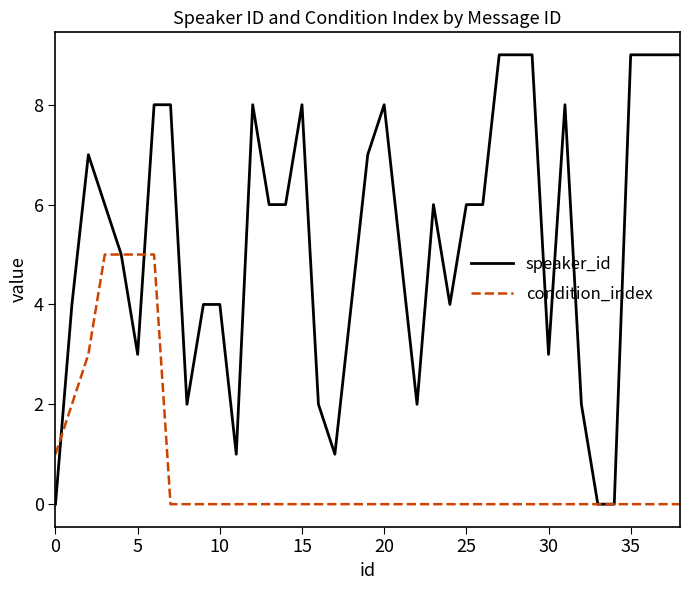

Rank the series by their average value, from lowest to highest.

condition_index, speaker_id